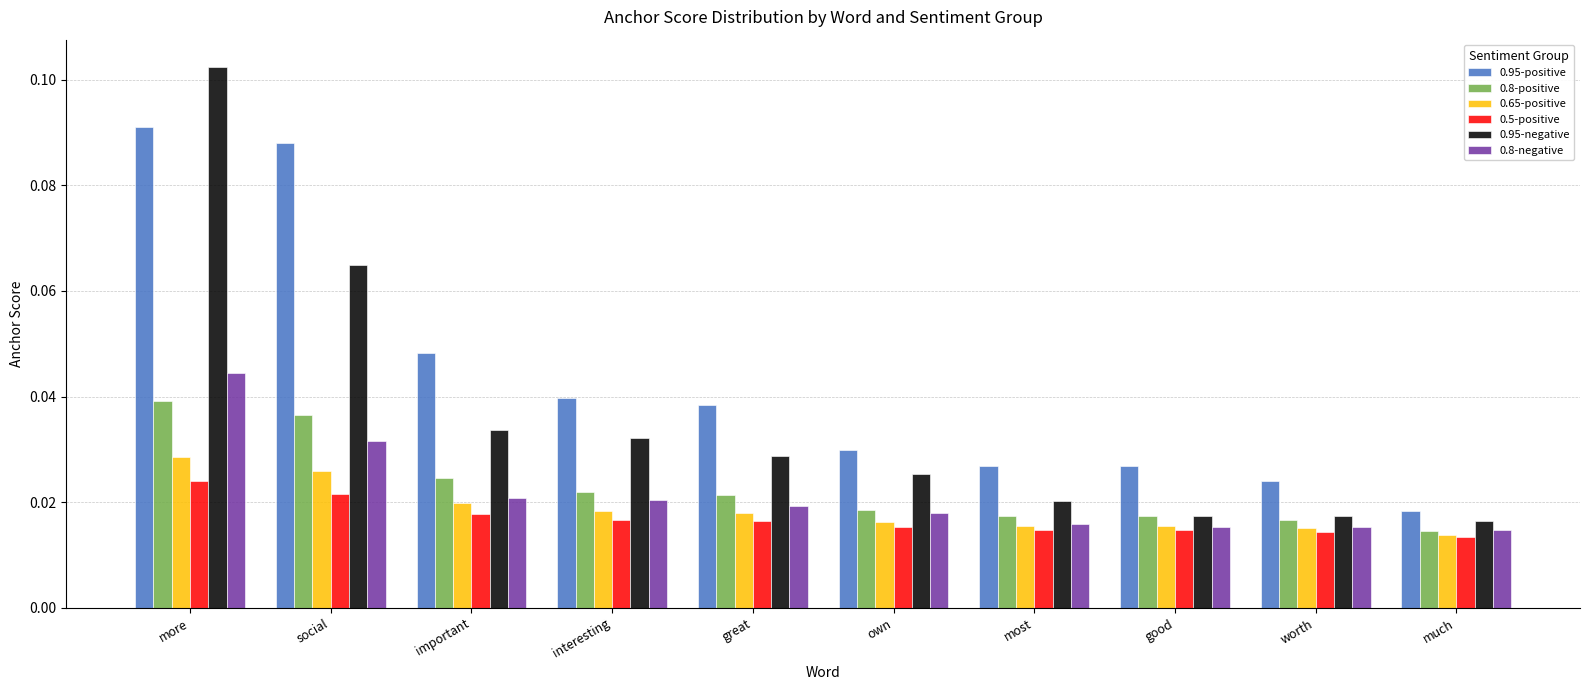

What is the label of the 1st bar from the right?

much